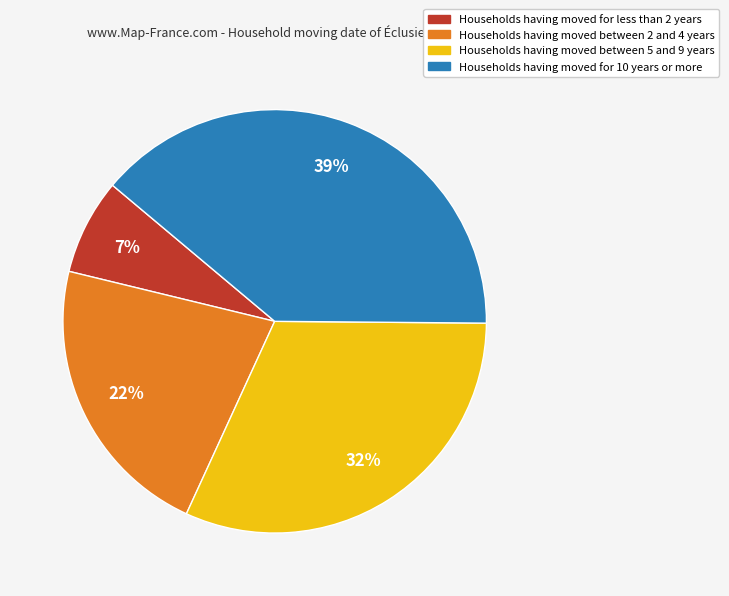

Is there a majority slice in this chart?

No